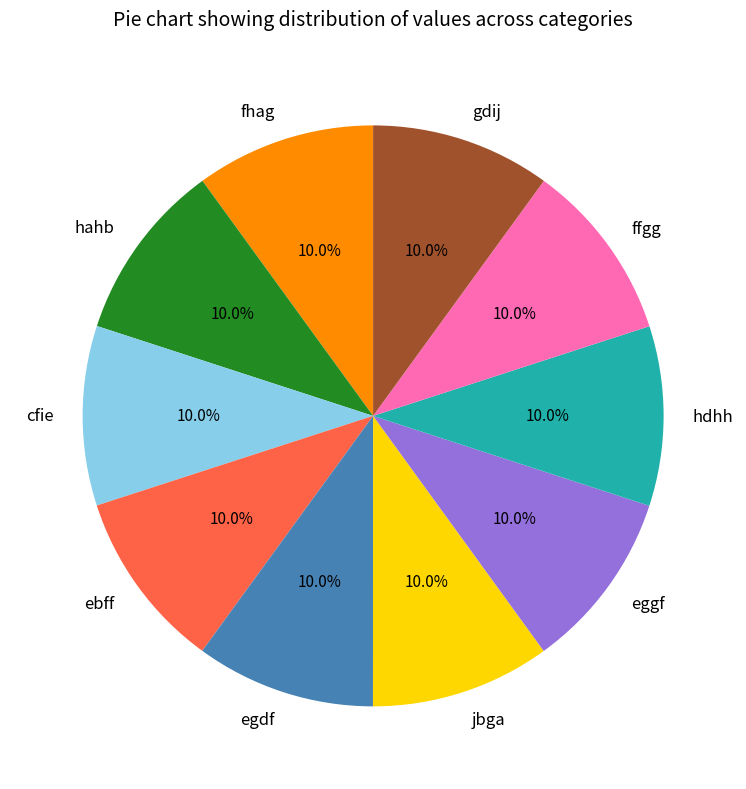

To the nearest percent, what is the average slice percentage?

10%